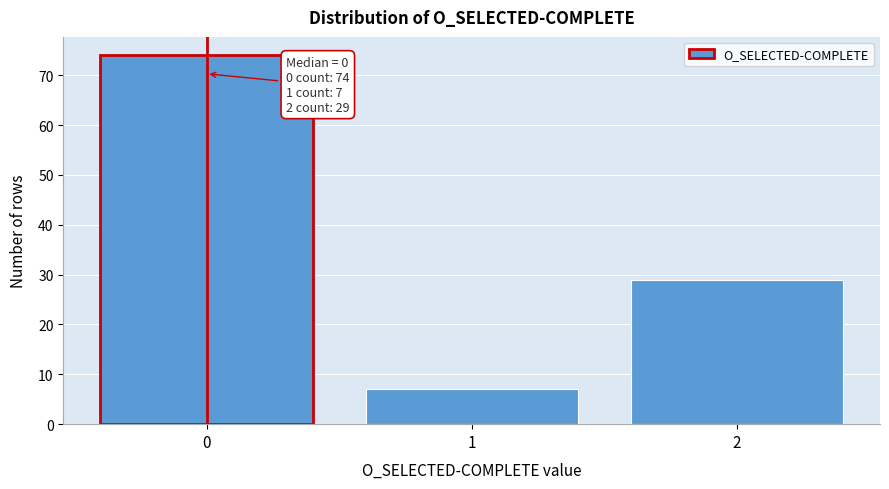

Which range on the x-axis has the tallest bar?

-0.5 to 0.5